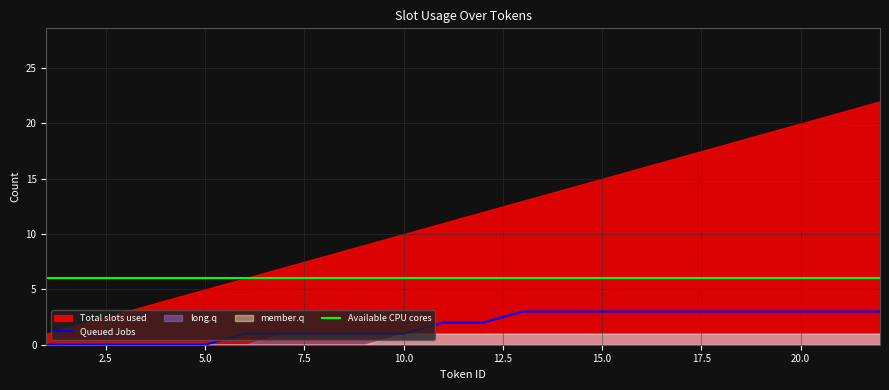

What is the maximum value for Available CPU cores?

6